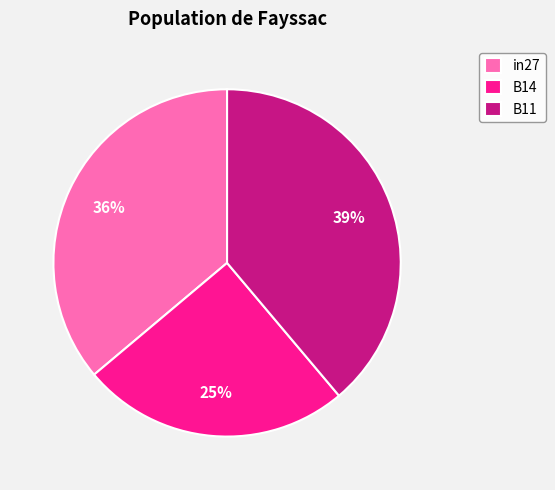

To the nearest percent, what is the combined percentage of in27 and B14?

61%